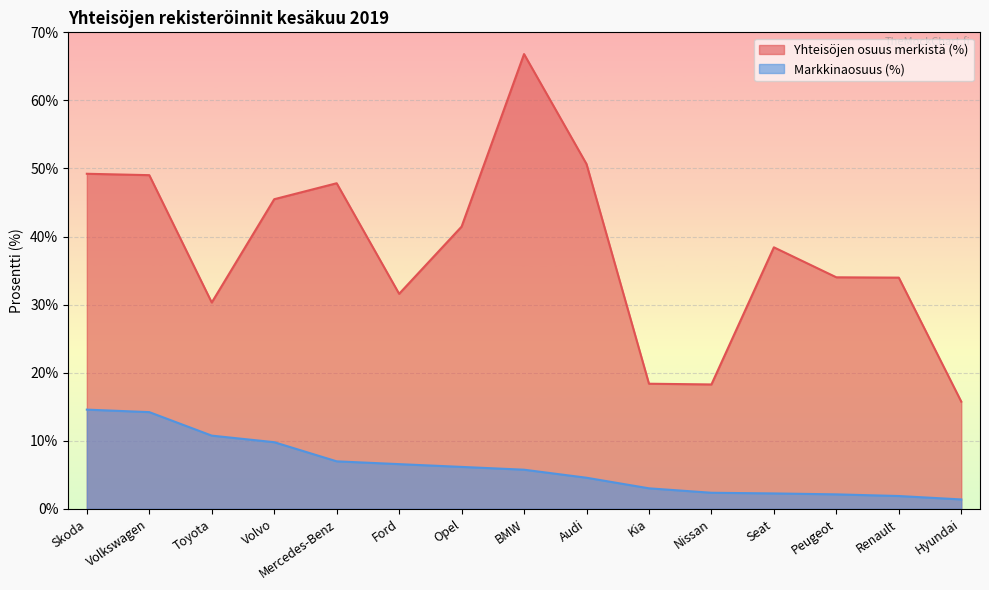

True or false: Markkinaosuus (%) has a value of 5.7 at BMW.

True